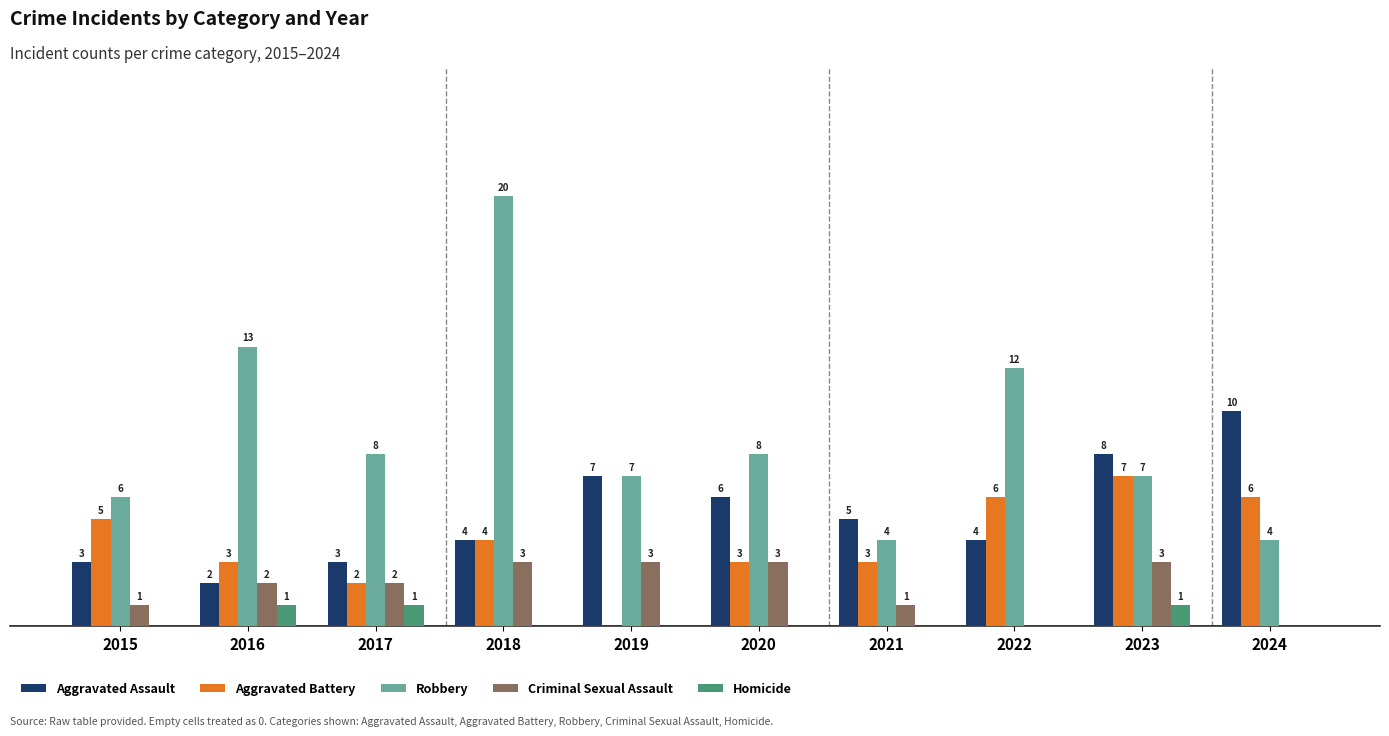

Which series changed the most between 2019 and 2024?

Aggravated Battery